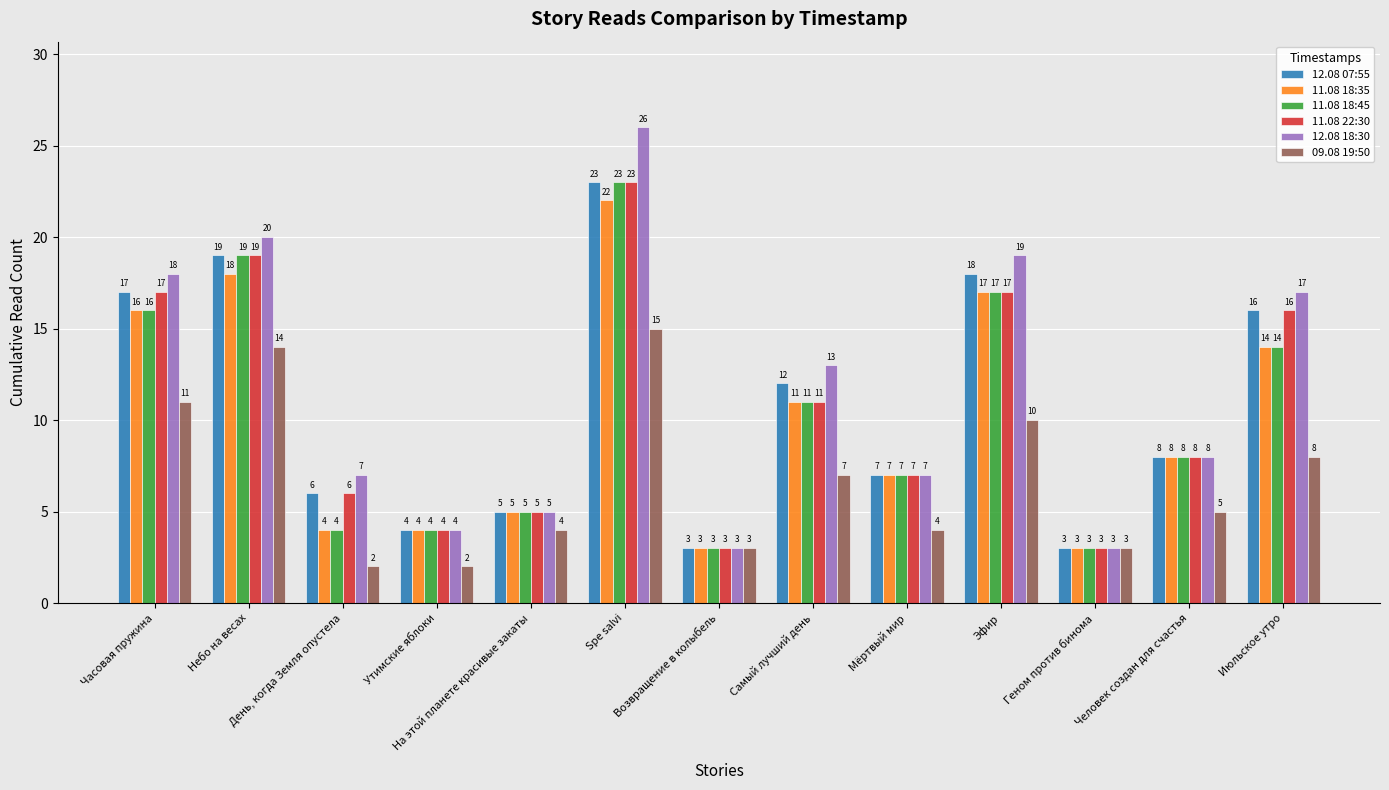

How many values in the 11.08 18:35 series are below 8?

6